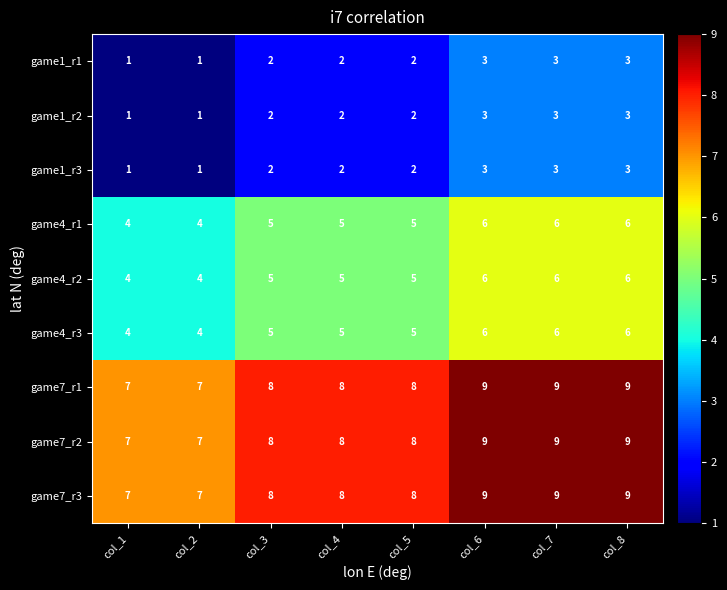

True or false: game4_r3 has a value of 3 at col_7.

False